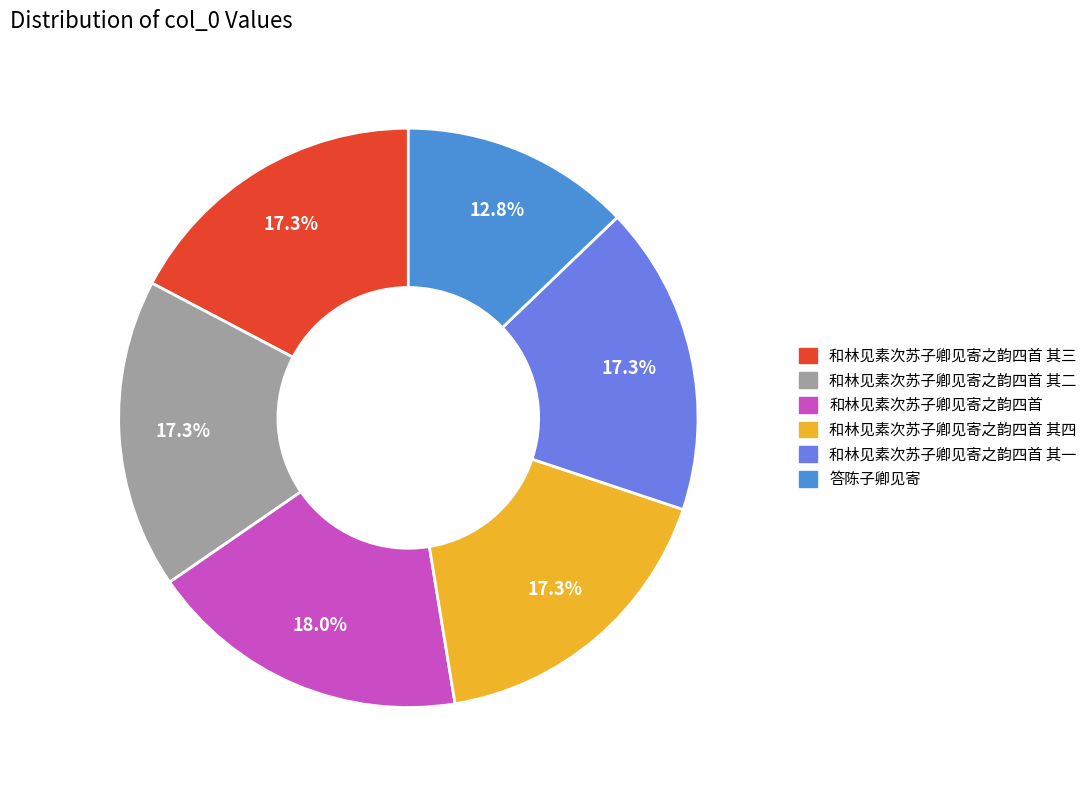

Is there any slice that represents more than half of the pie?

No